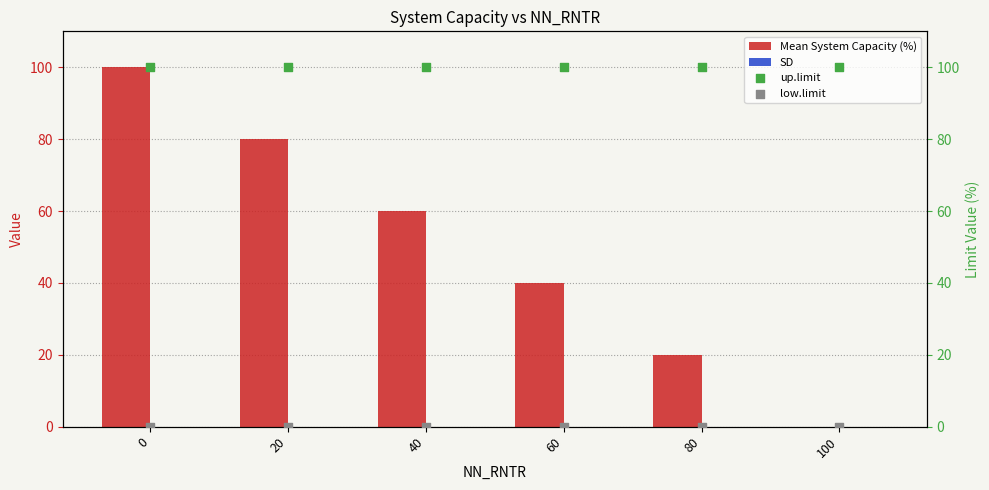

What are all the series names shown in the legend?

Mean System Capacity (%), SD, up.limit, low.limit